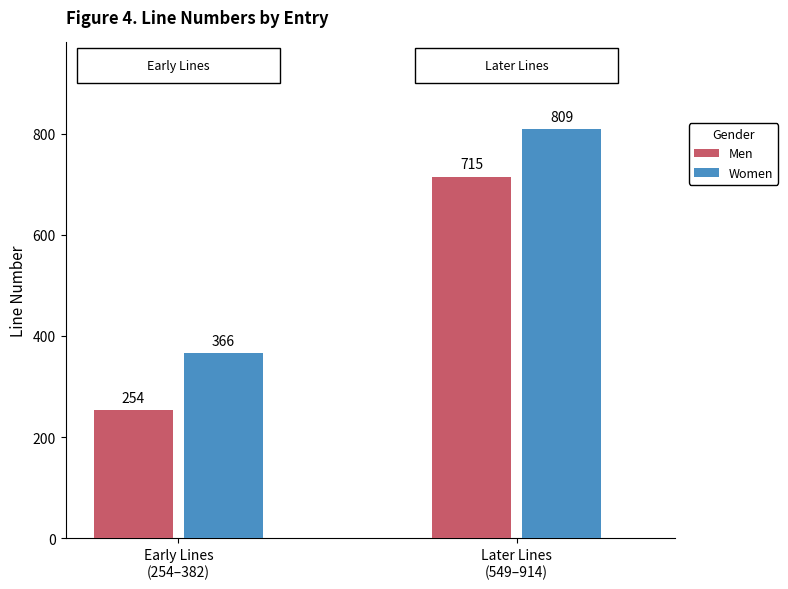

Which label corresponds to the largest value in the chart?

Later Lines
(549–914)